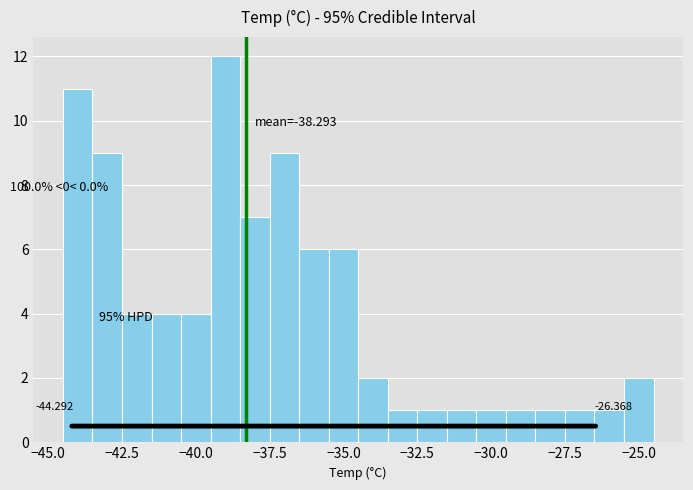

Read against the x-axis, roughly where is the centre of the tallest bar?

-39.0